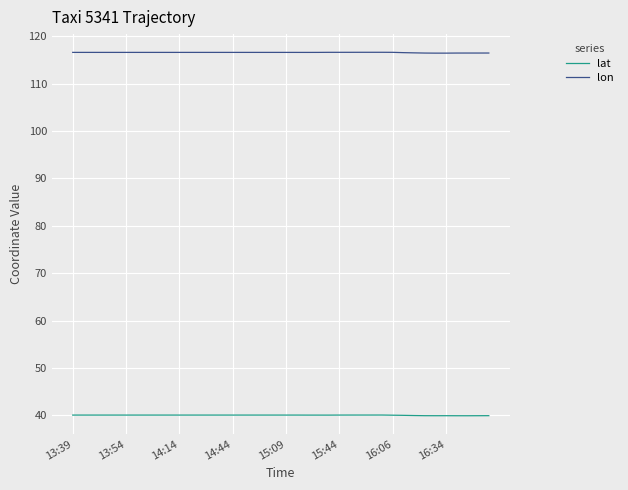

True or false: lon and lat cross at least once.

False